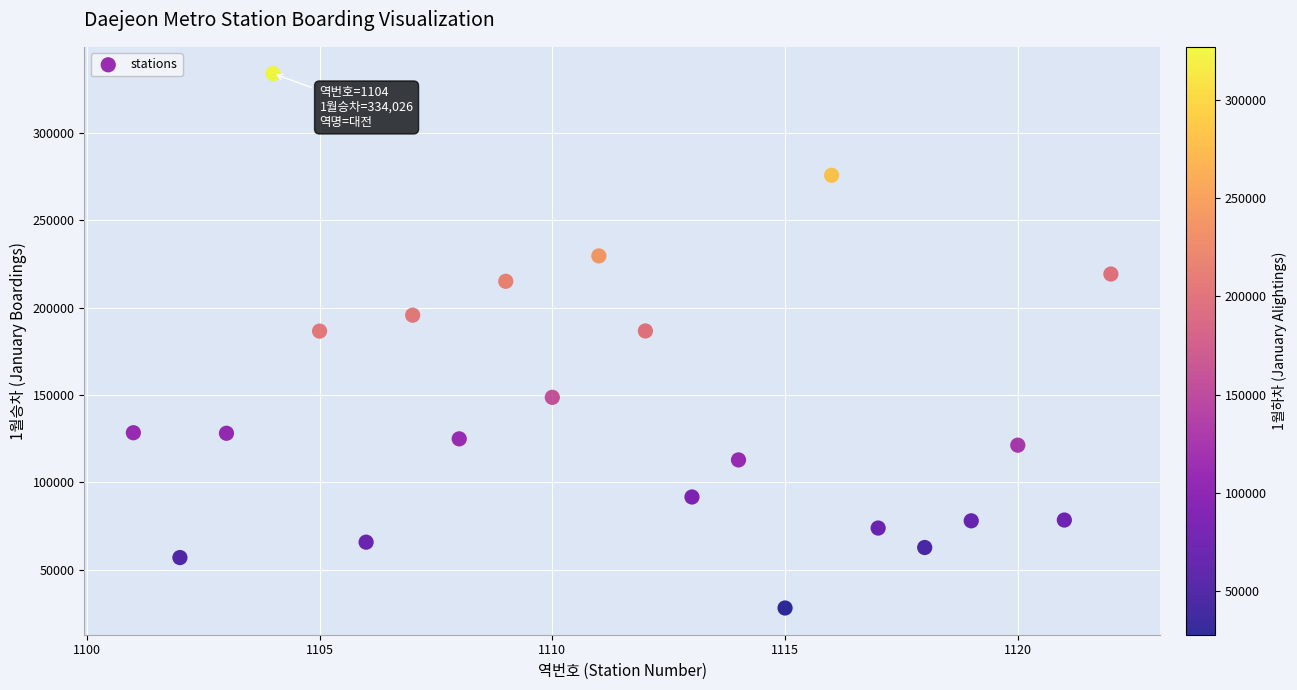

What is the range of X values (max minus min)?

21